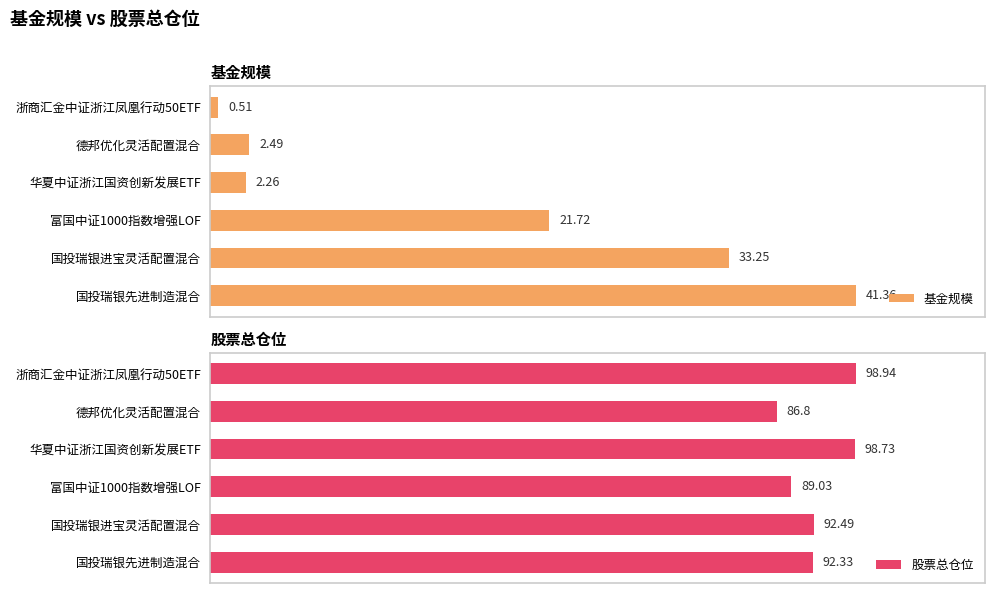

List the series in order of their overall mean, lowest first.

基金规模, 股票总仓位